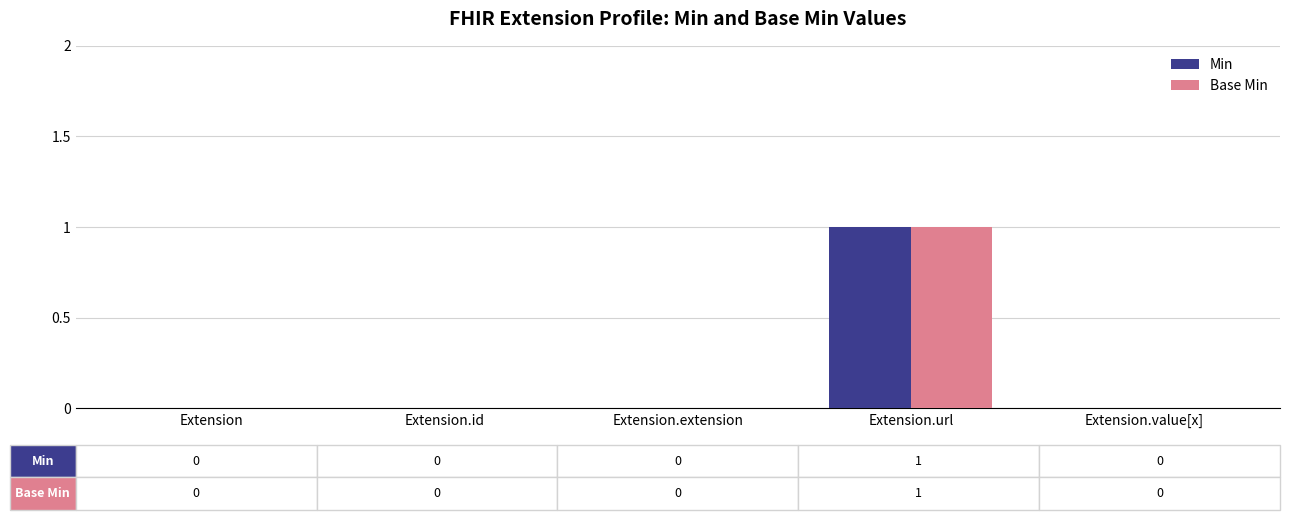

Which category has the highest value in the Base Min series?

Extension.url